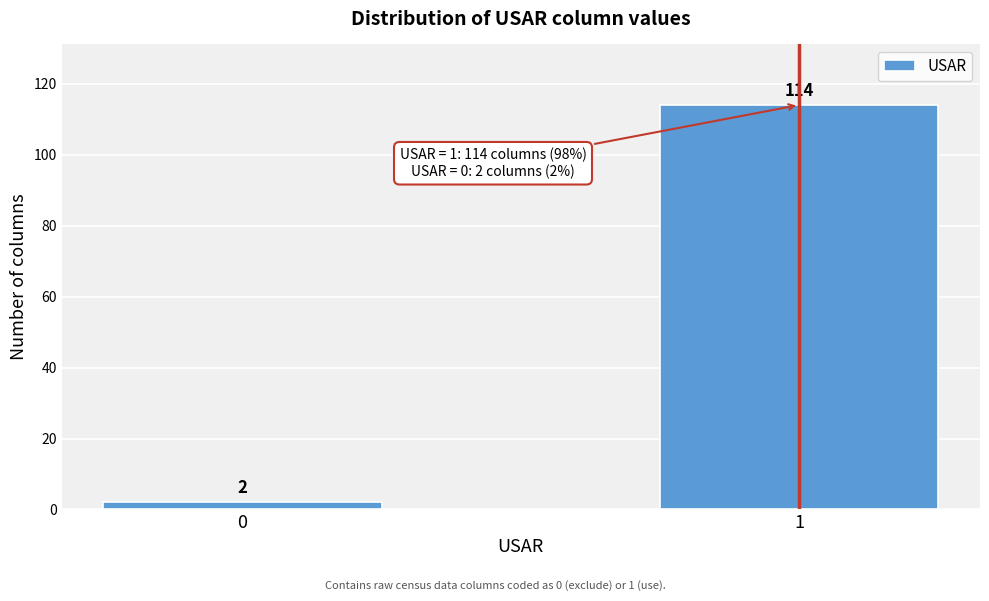

Reading left to right, transcribe all the data shown in this chart.

2	114